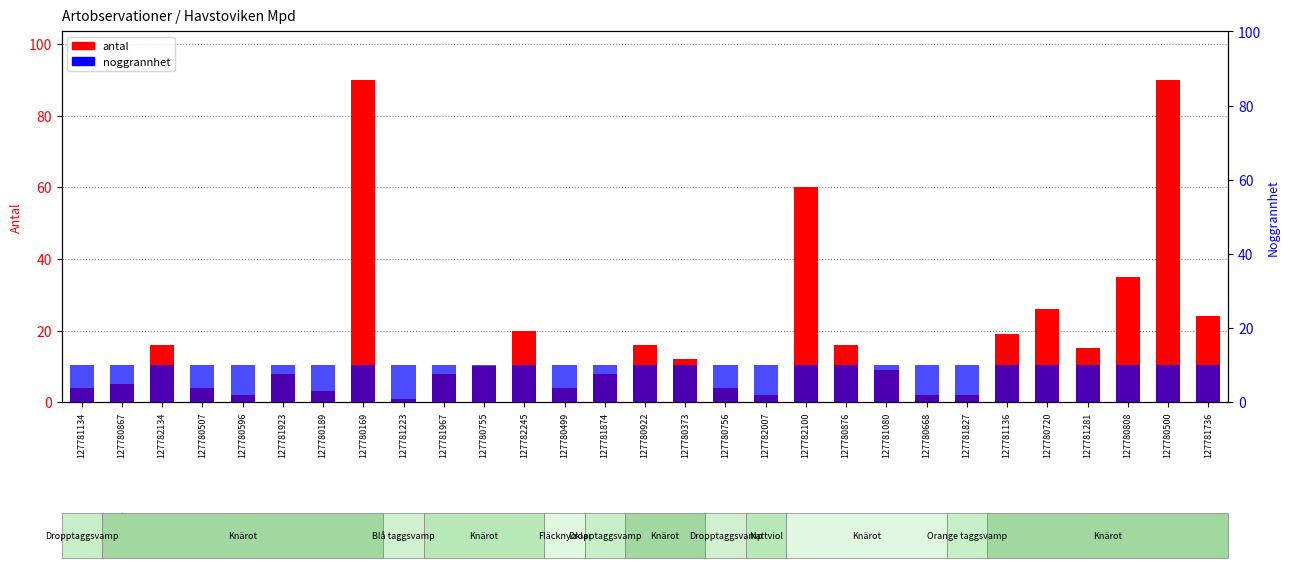

Which category has the lowest value across all series?

127781223